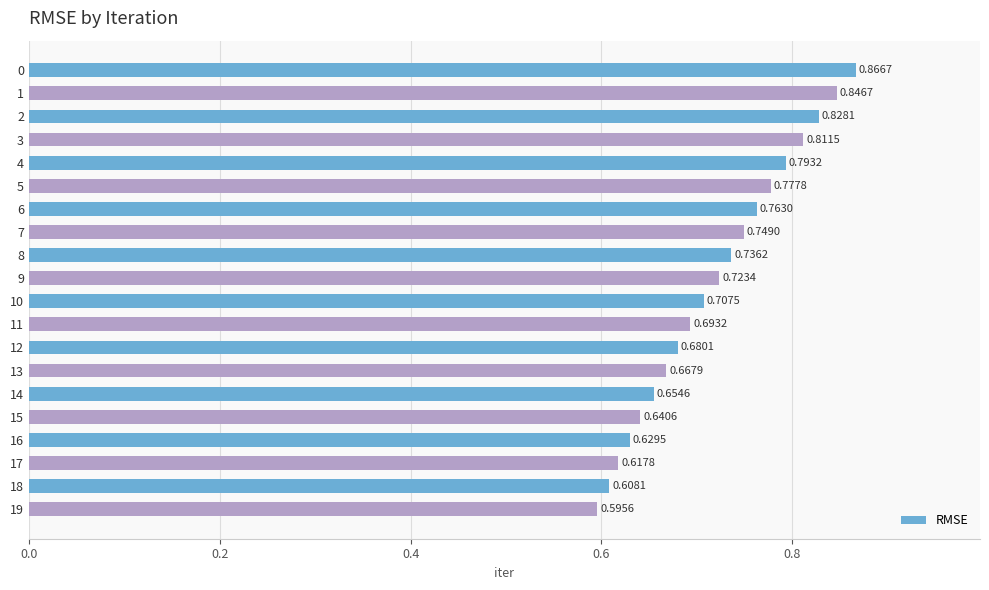

Which has a higher value, 15 or 8?

8